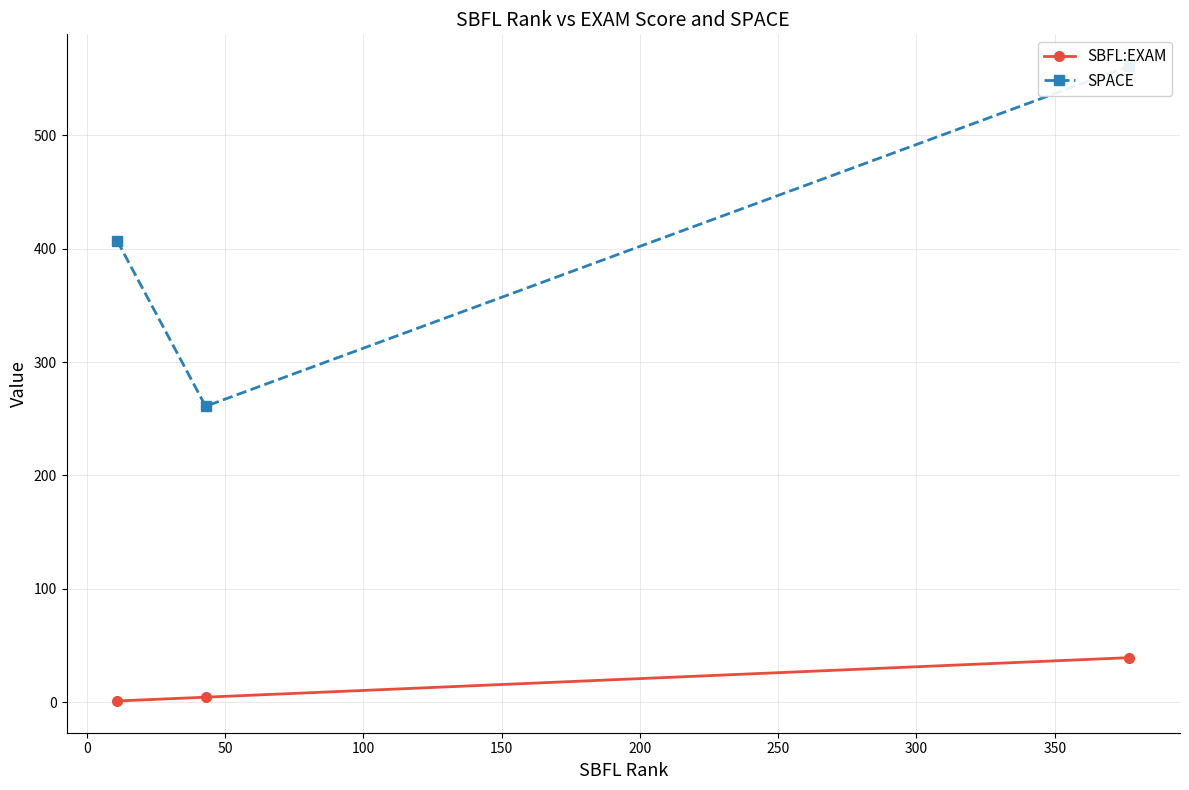

How many values in the SBFL:EXAM series exceed 4?

2